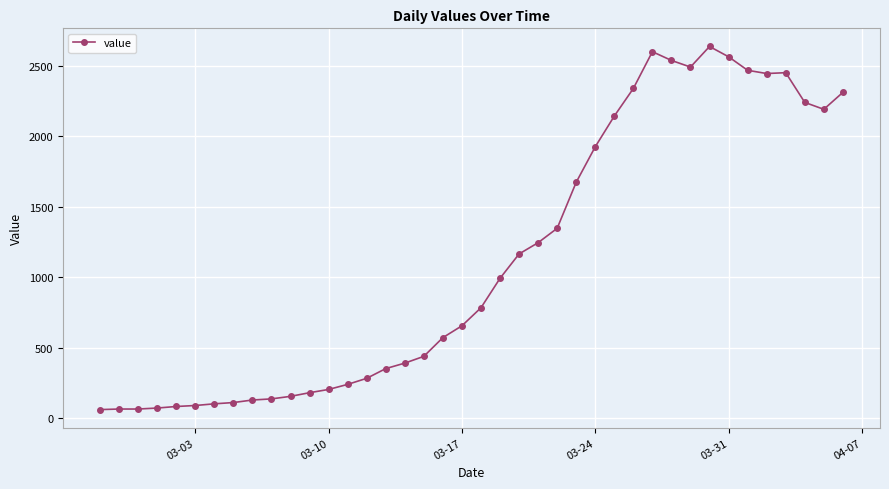

What is the average value?

1124